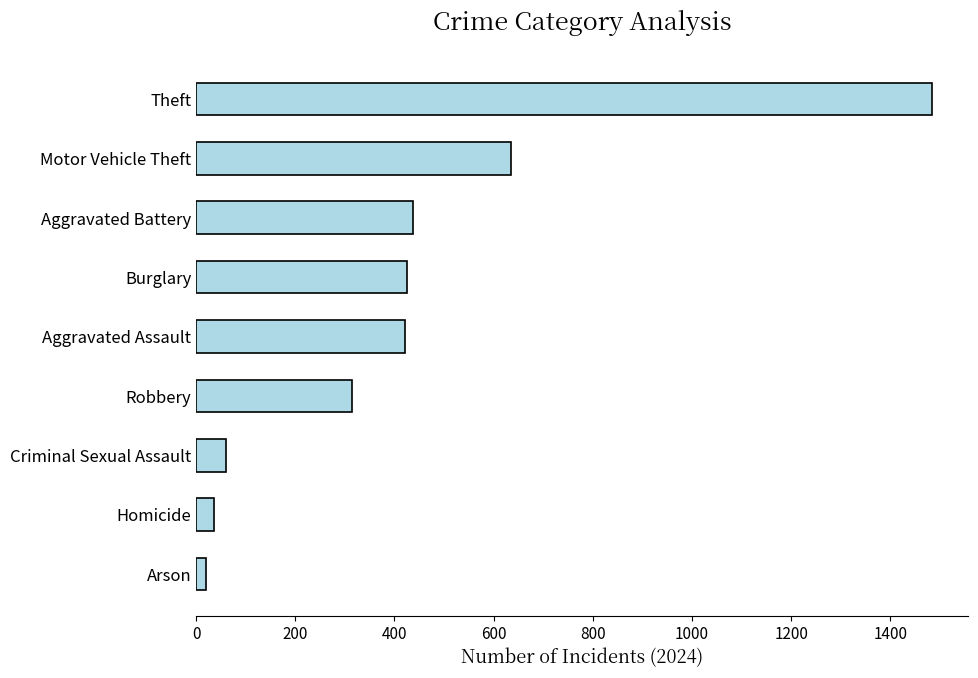

Is it true that the value at Homicide is 36?

True